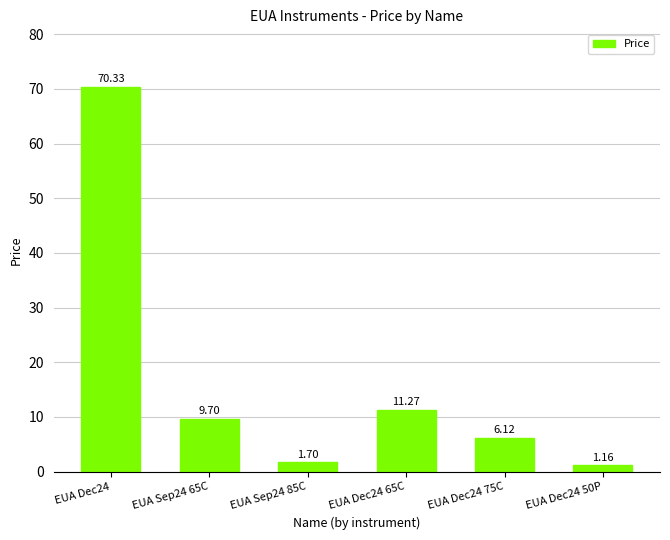

What is the change in value from EUA Dec24 to EUA Dec24 75C?

-64.2